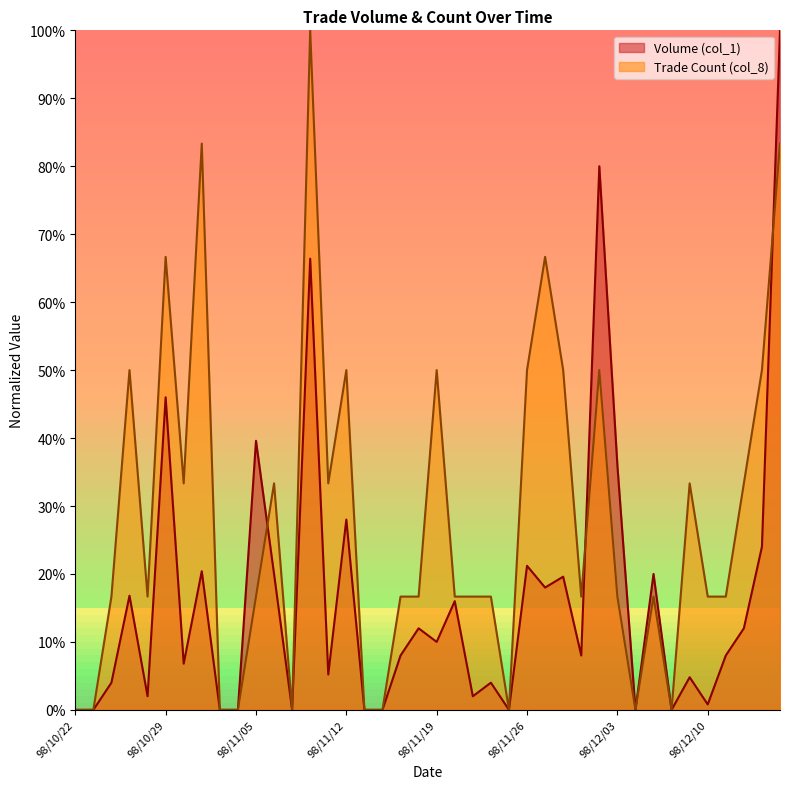

List the series in order of their overall mean, lowest first.

Volume (col_1), Trade Count (col_8)